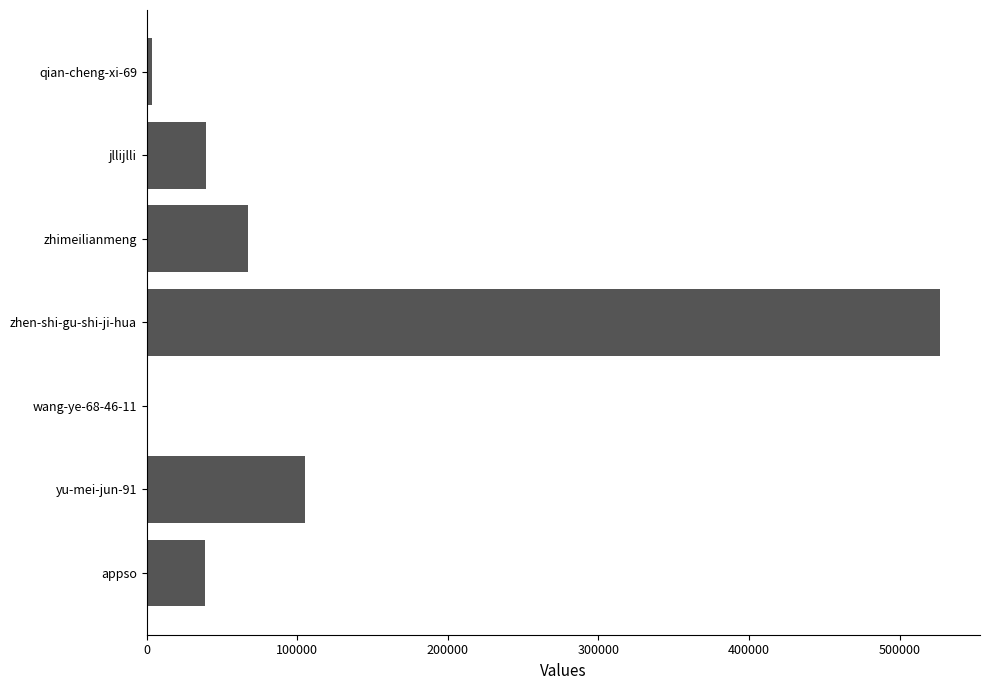

What is the maximum value shown in the chart?

527030